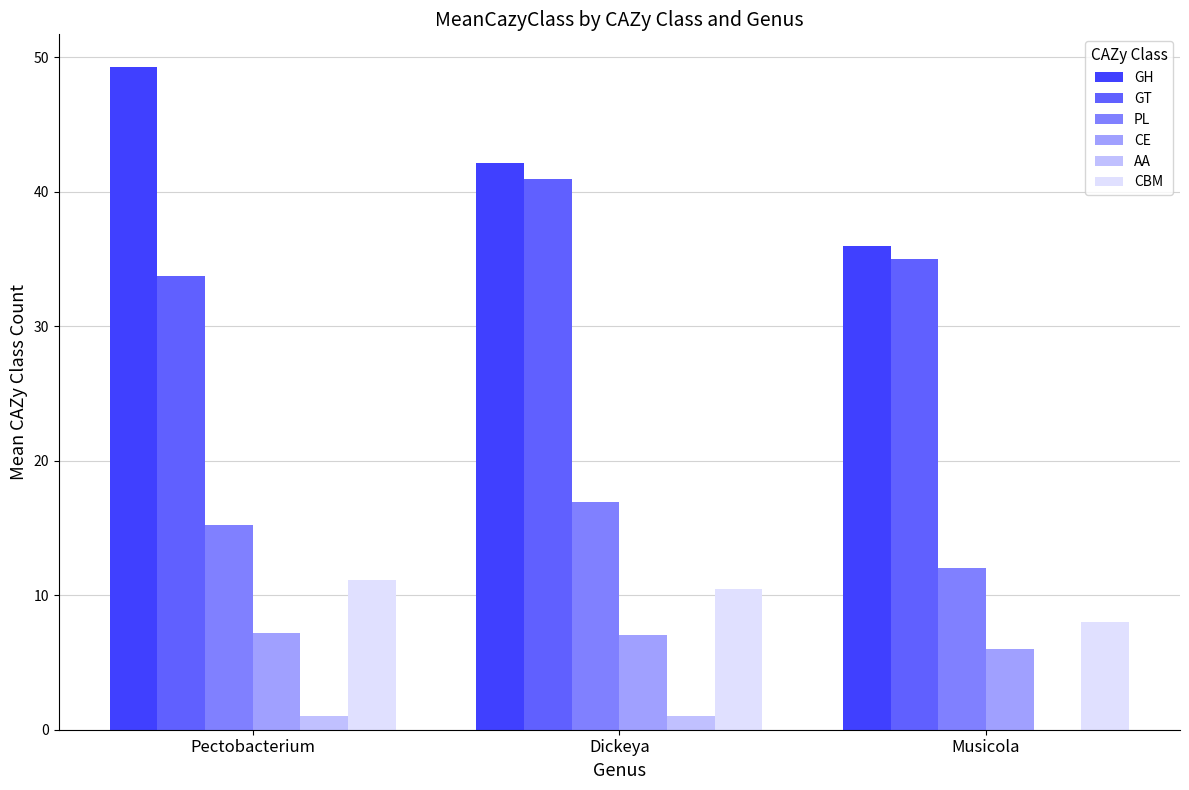

Which series has the largest range (max minus min)?

GH